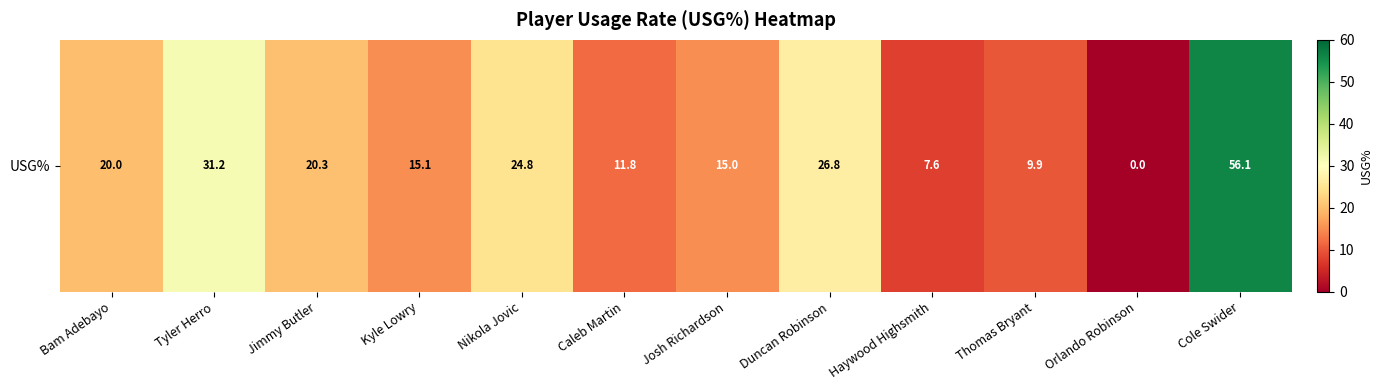

Read the value at Kyle Lowry.

15.1